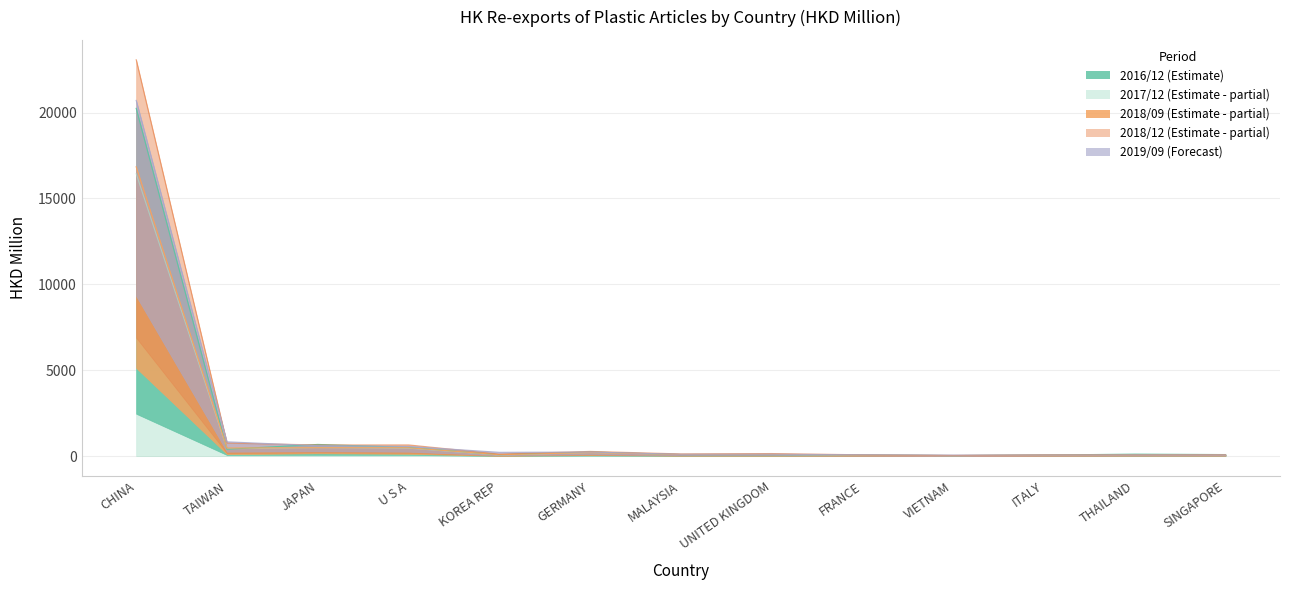

How many lines are shown in the chart?

5